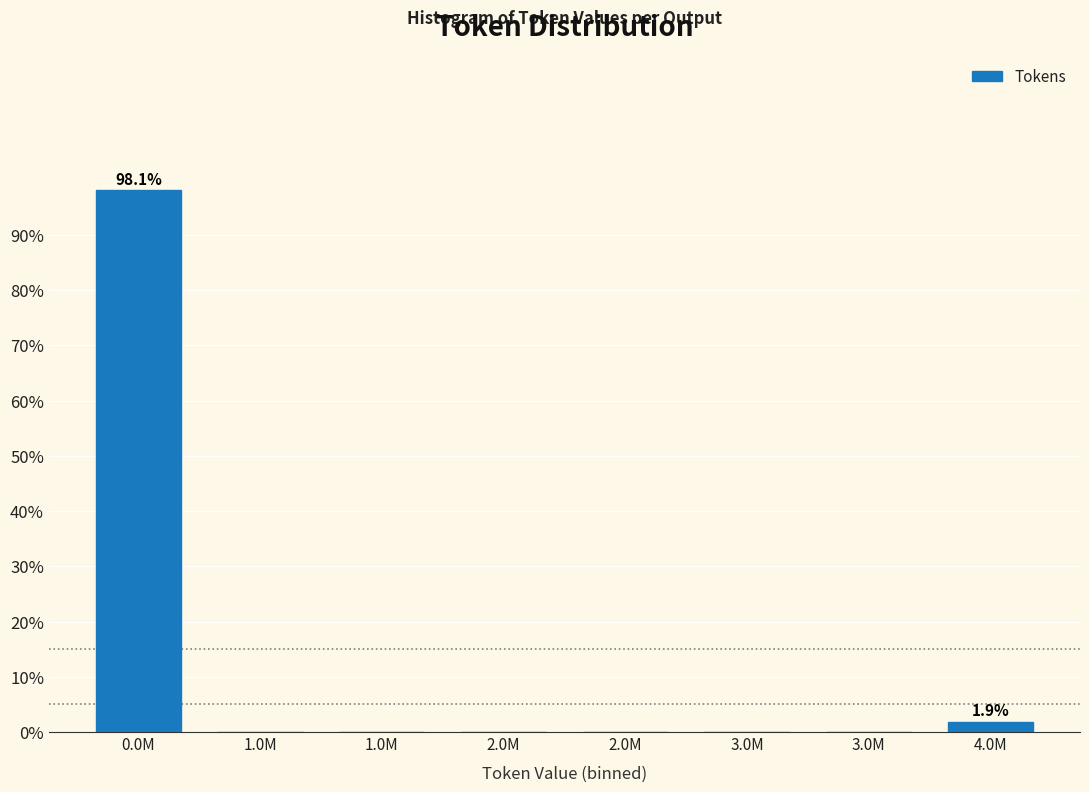

Are the bars horizontal?

No